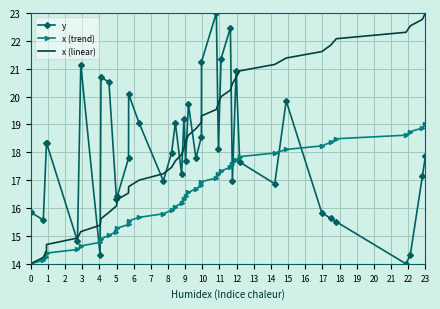

Rank the series by their average value, from highest to lowest.

x (linear), y, x (trend)